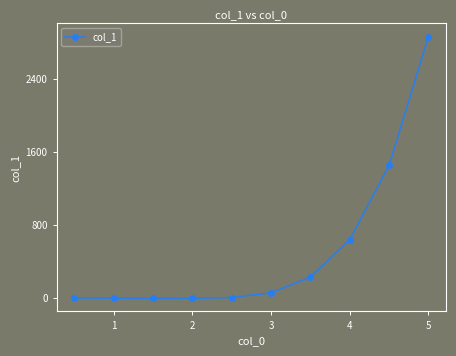

What is the maximum value shown in the chart?

2868.5